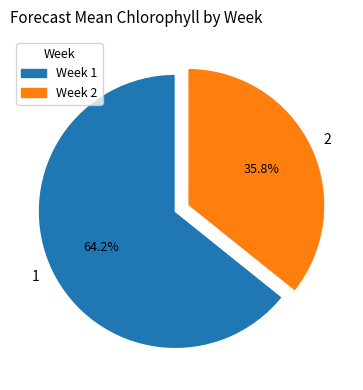

To the nearest percent, what percentage of the pie is 1?

64%